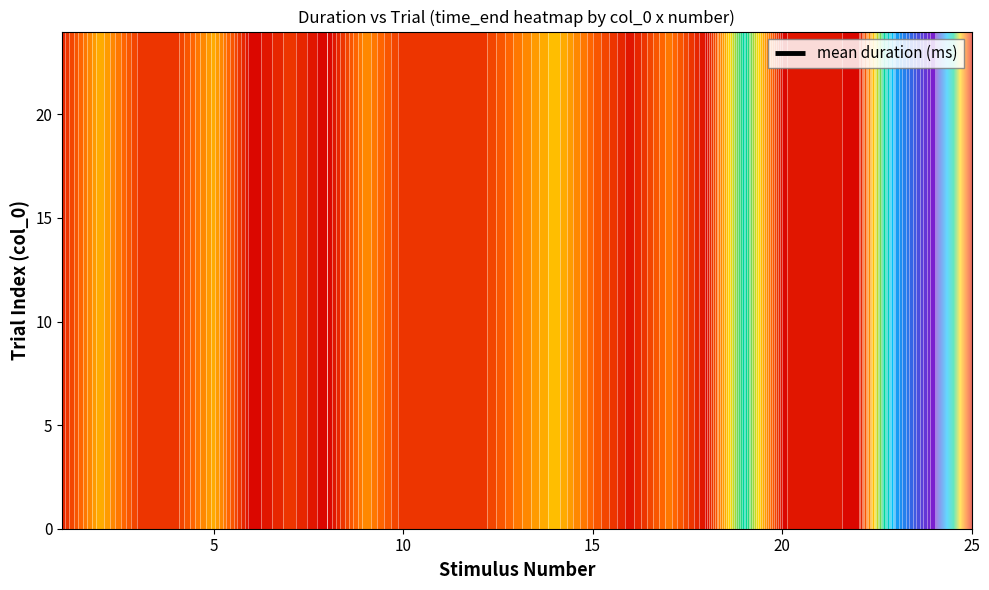

Reading left to right, extract all data points from this chart.

1806.8	7066.3	2669.0	2425.2	6842.0	370.1	2556.6	279.7	5788.5	2308.1	2509.7	2181.7	4912.9	7681.7	4107.3	1124.4	5020.0	743.8	12952.7	809.2	1501.2	468.3	17959.9	24725.0	894.8